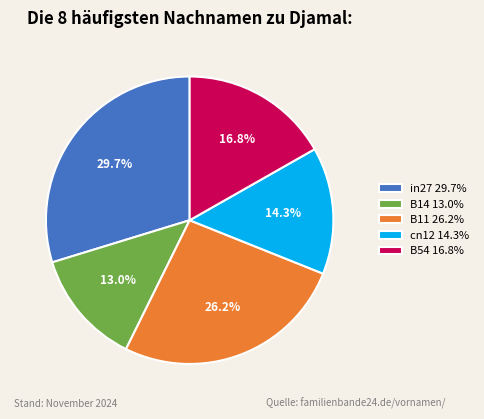

Which slice is the smallest?

B14